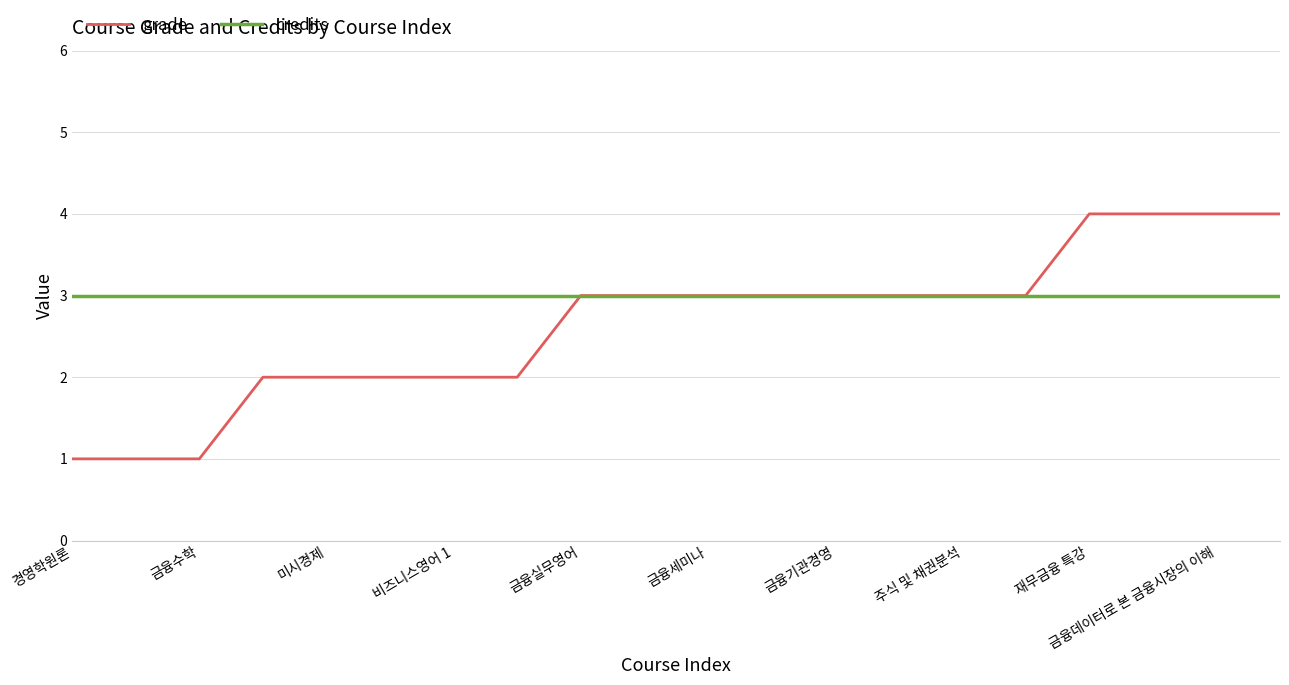

What is the maximum value shown in the chart?

4